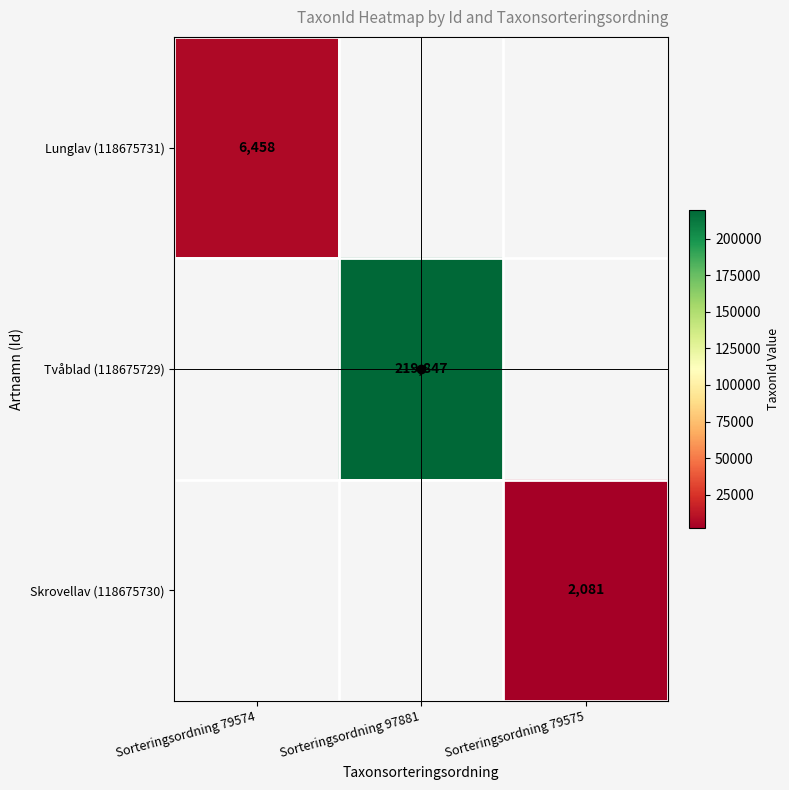

At which label is Lunglav (118675731) closest to 3229?

Sorteringsordning 79574